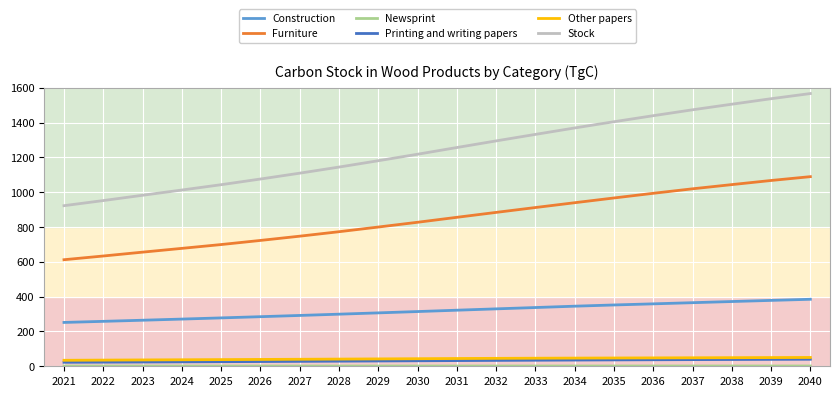

True or false: Furniture and Other papers cross at least once.

False